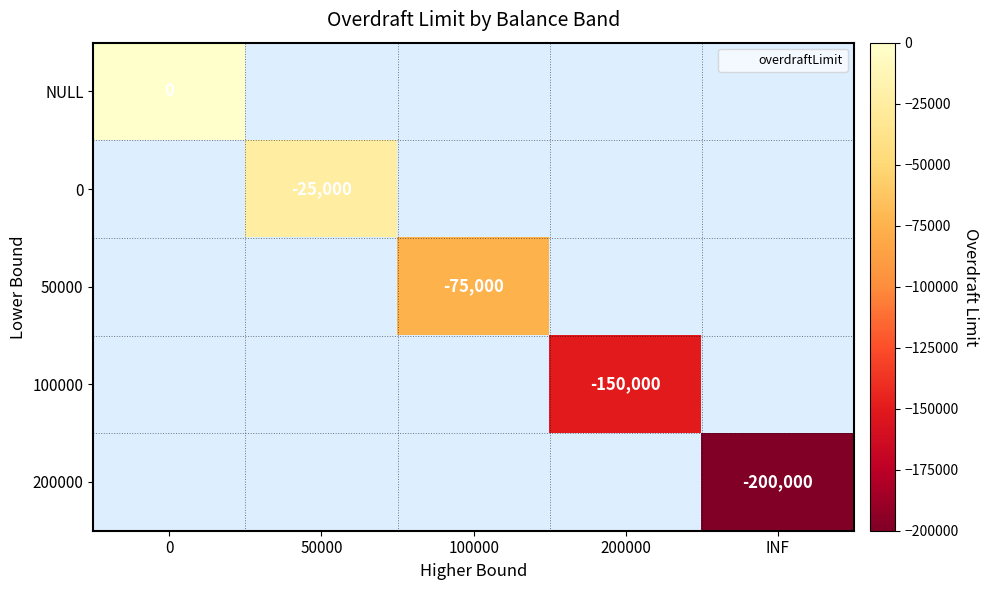

How many distinct data groups are displayed?

5